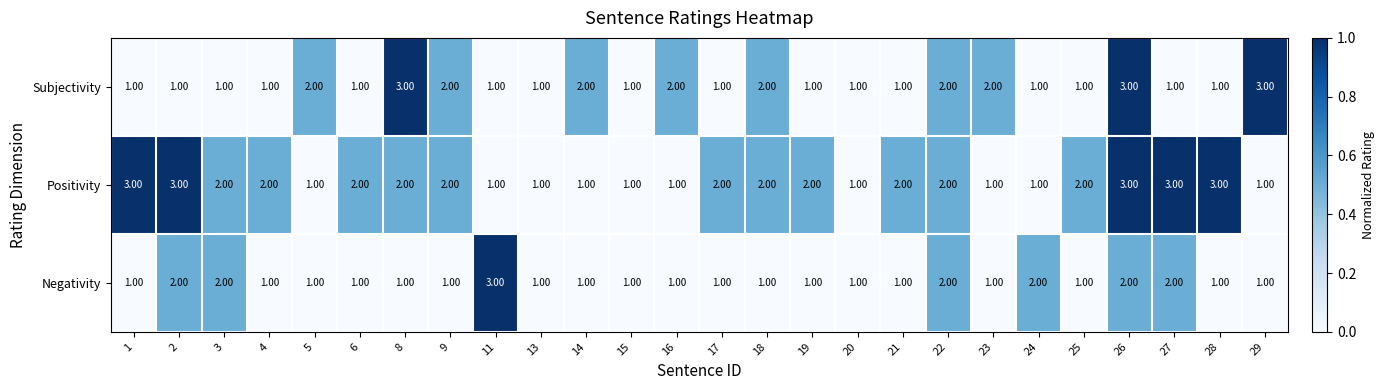

Rank the series at 2 from highest to lowest value.

Positivity, Negativity, Subjectivity